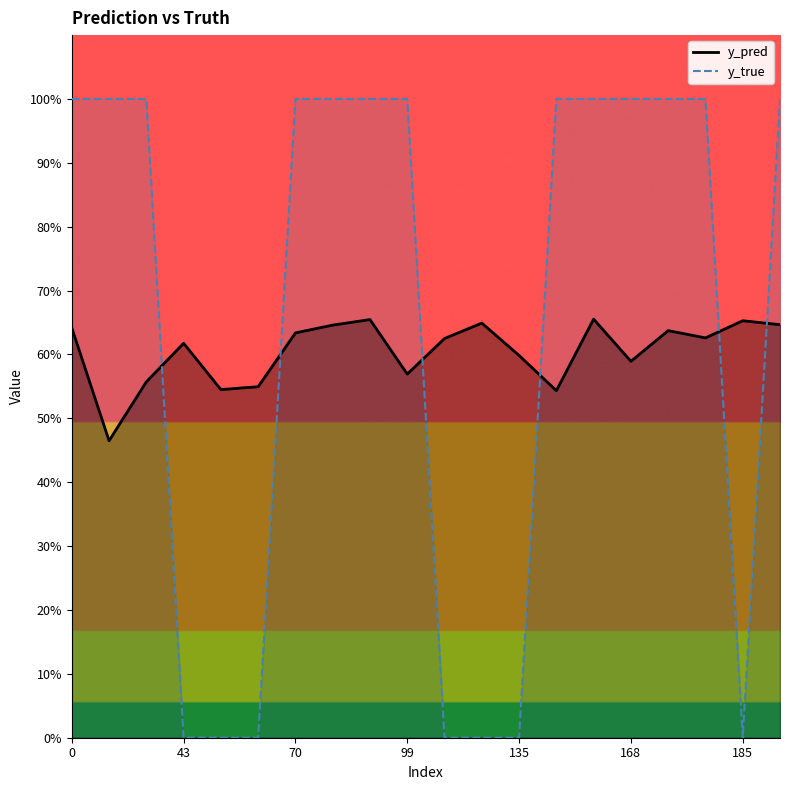

List the series in order of their peak value, lowest first.

y_pred, y_true